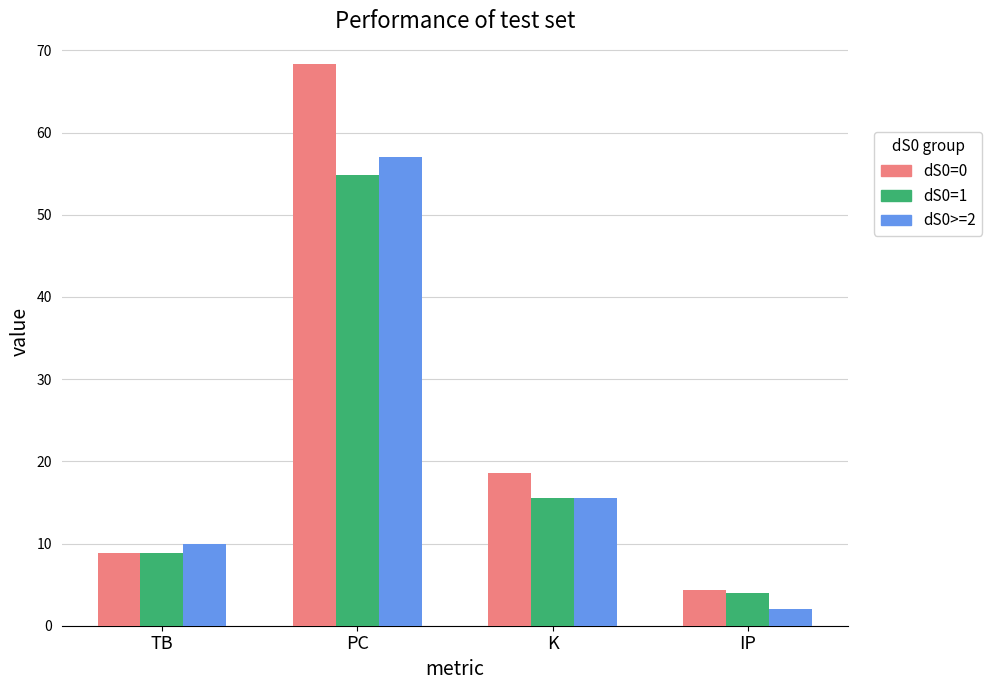

Rank the categories by dS0>=2 value from lowest to highest.

IP, TB, K, PC